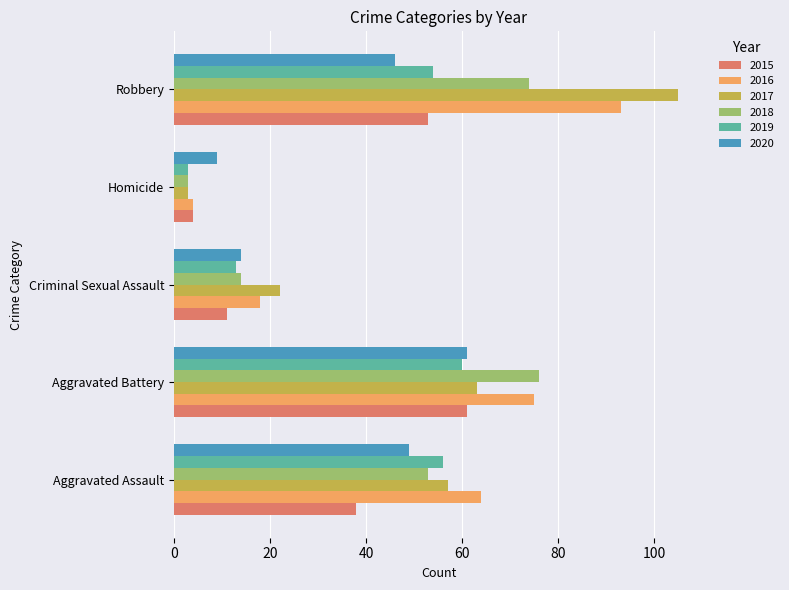

What is the difference between the maximum and minimum values in the 2020 series?

52